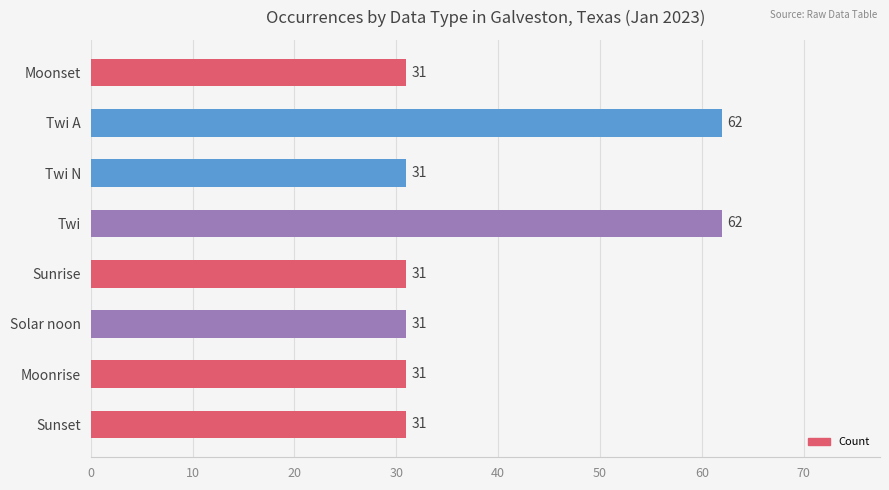

What is the label of the 1st bar from the top?

Moonset